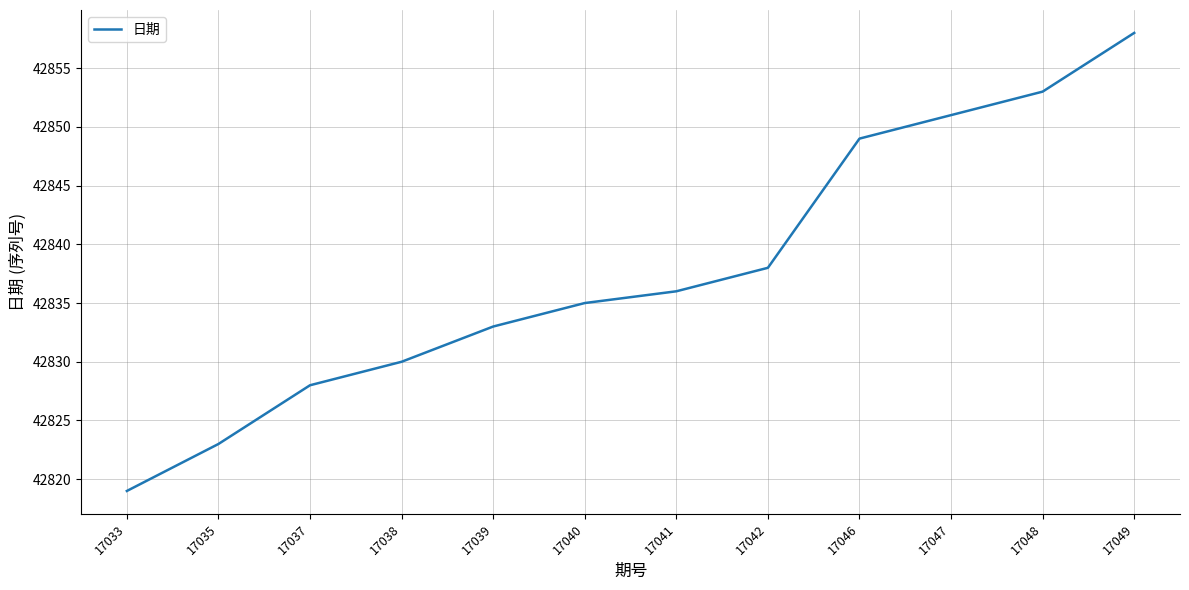

Approximately how many times larger is the value at 17033 compared to 17041?

1.0